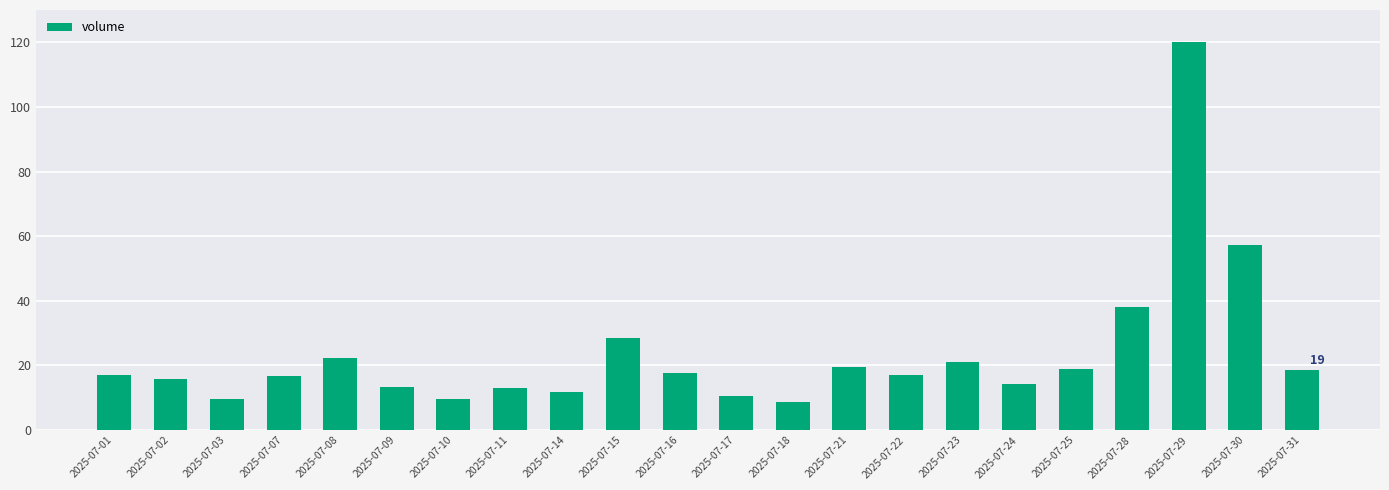

The value at 2025-07-01 is 17.0. True or false?

True